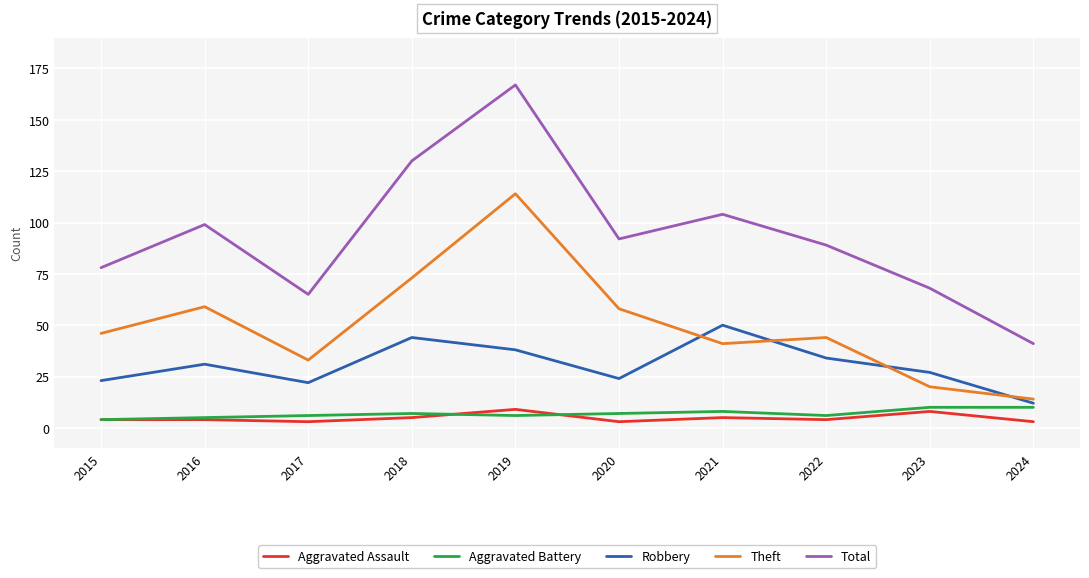

Is it true that Total equals 262 at 2019?

False